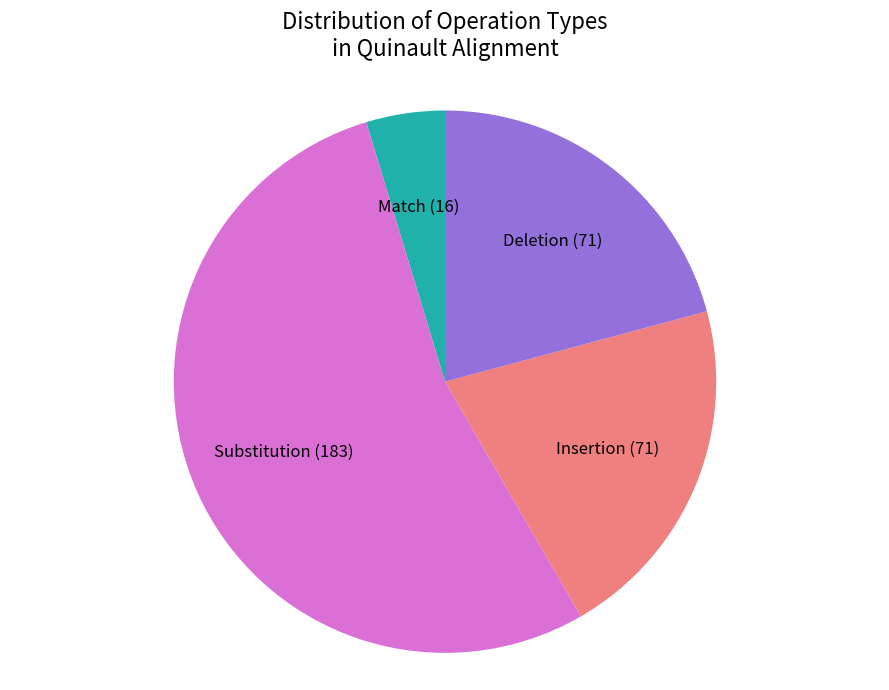

How many slices are in this pie chart?

4